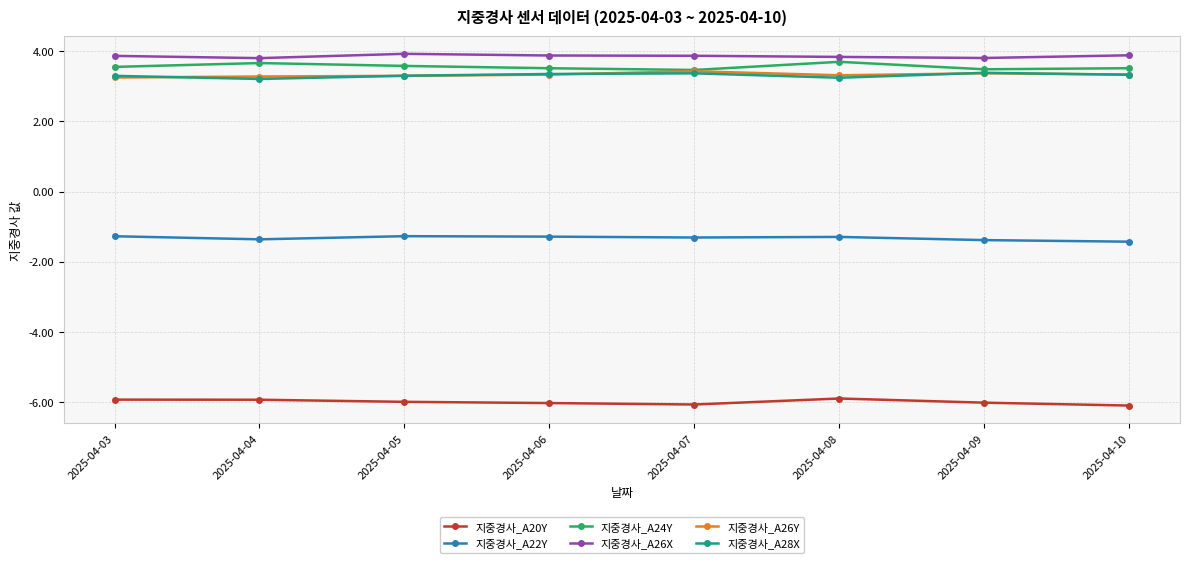

What is the value of the 지중경사_A28X point at the 5th from the left?

3.4